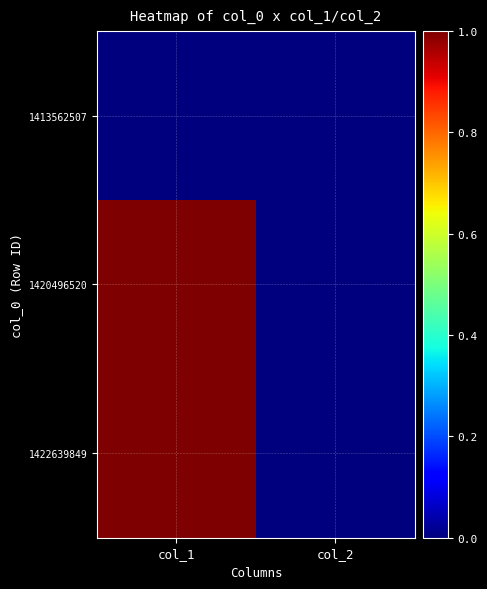

At which category is the sum across all series the highest?

col_1